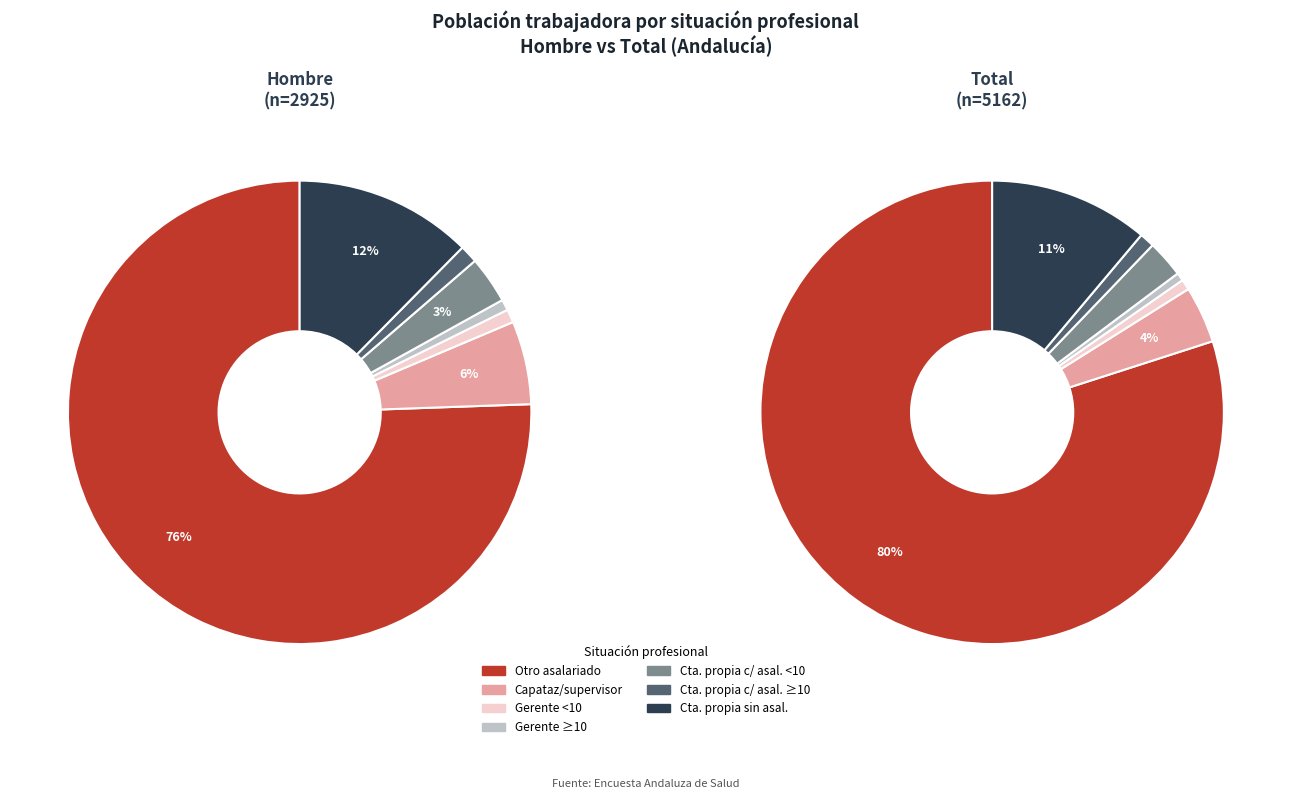

Does any single category account for the majority?

Yes